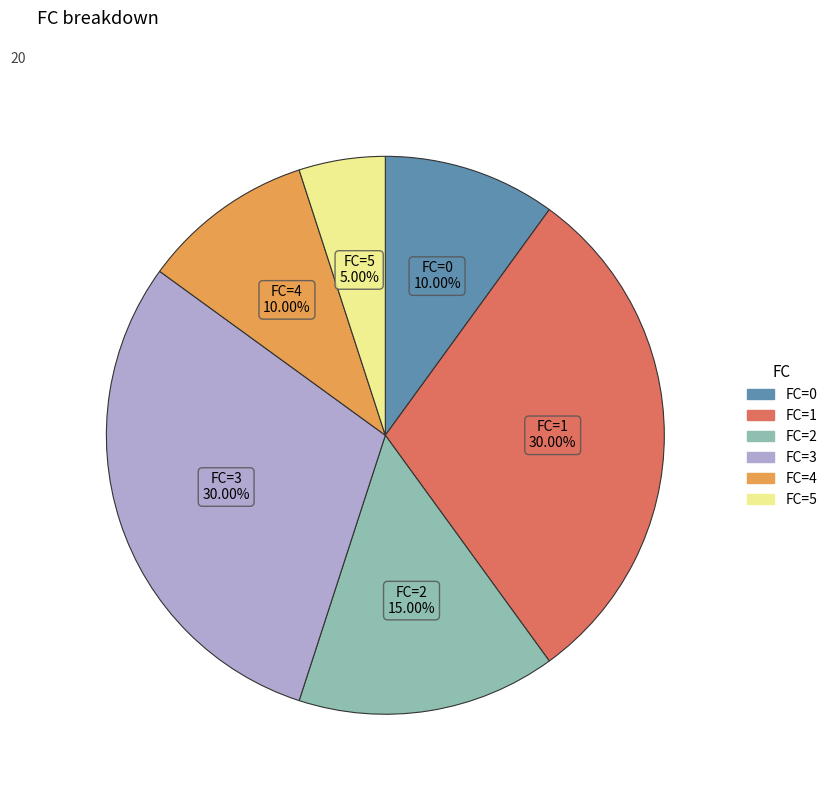

To the nearest percent, what is the average slice percentage?

17%